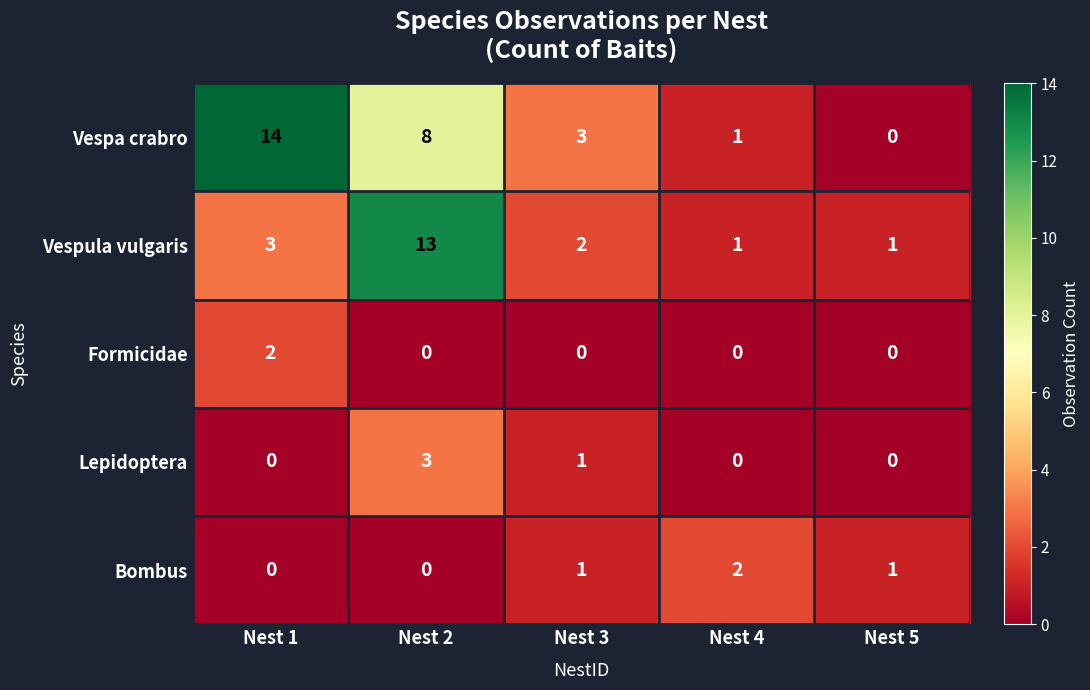

Where is Vespula vulgaris nearest to the value 7?

Nest 1